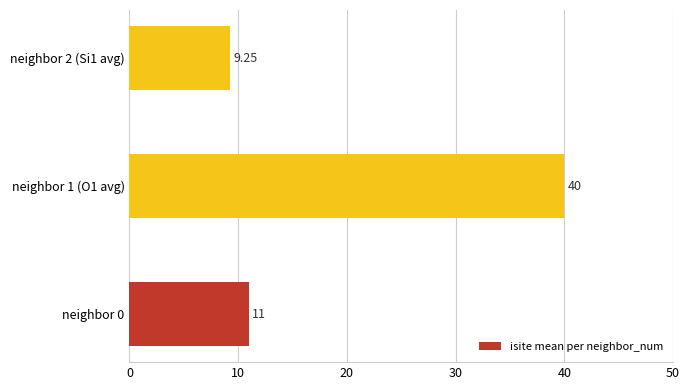

What is the difference between the maximum and second lowest values?

29.0